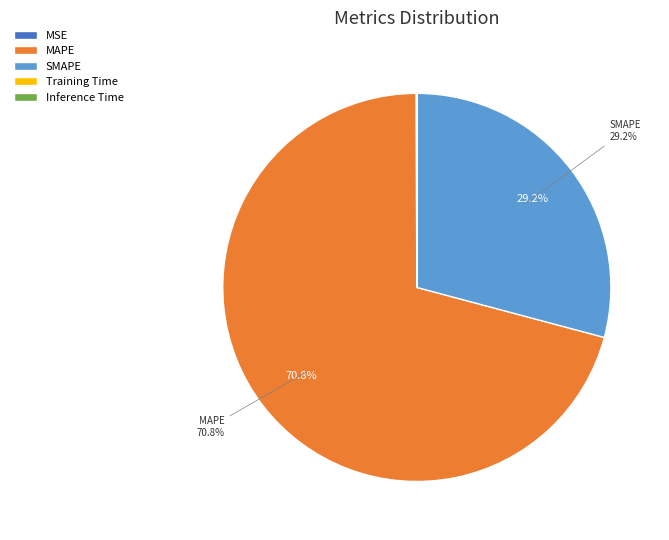

Combined, what portion of the pie is MAPE and SMAPE?

99.9%